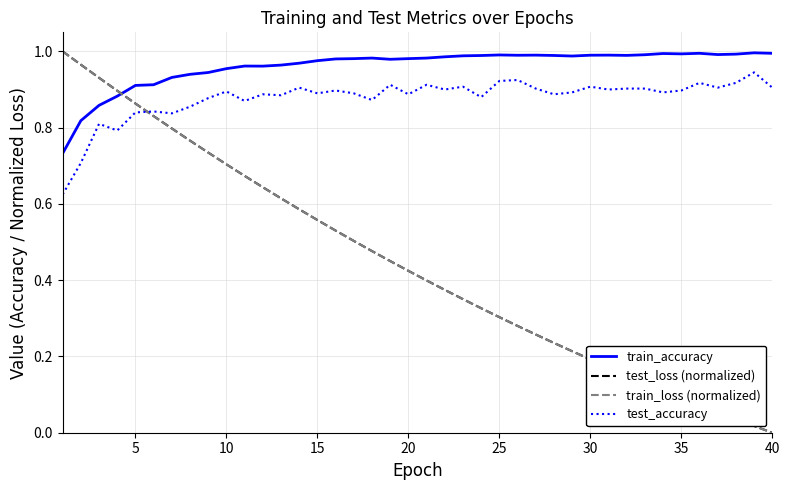

What are all the series names shown in the legend?

train_accuracy, test_loss (normalized), train_loss (normalized), test_accuracy